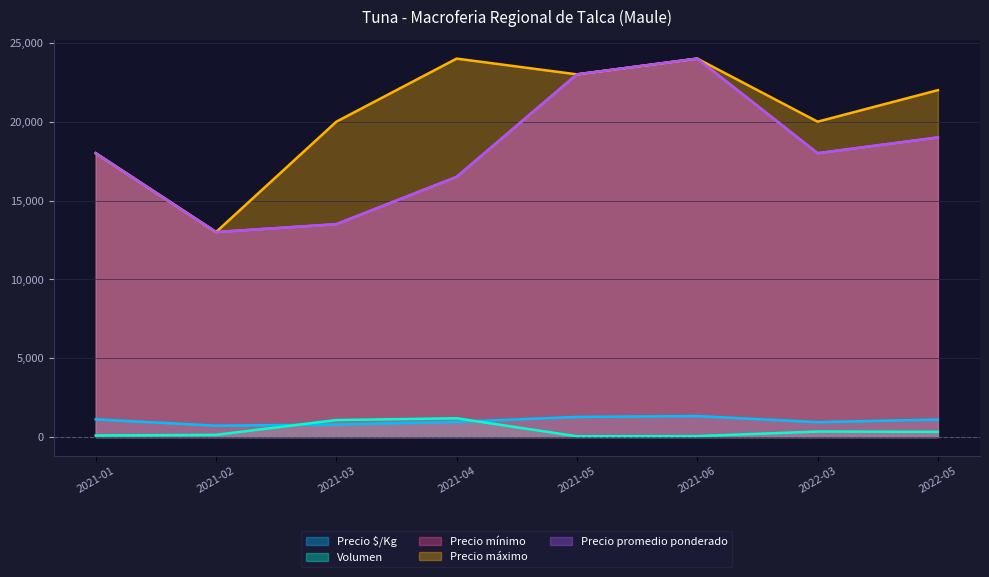

List the series in order of their peak value, lowest first.

Volumen, Precio $/Kg, Precio mínimo, Precio máximo, Precio promedio ponderado